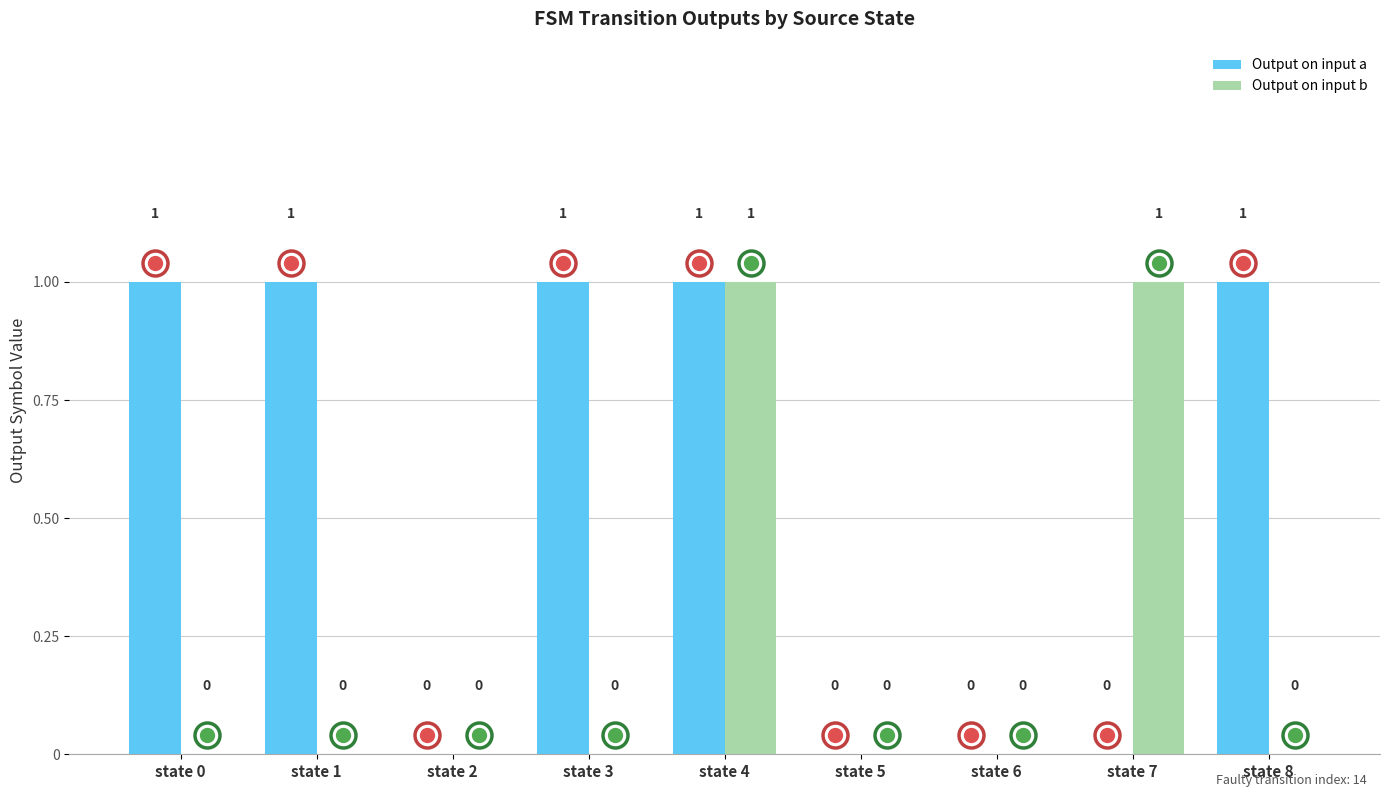

What is the total value across all series at state 7?

1